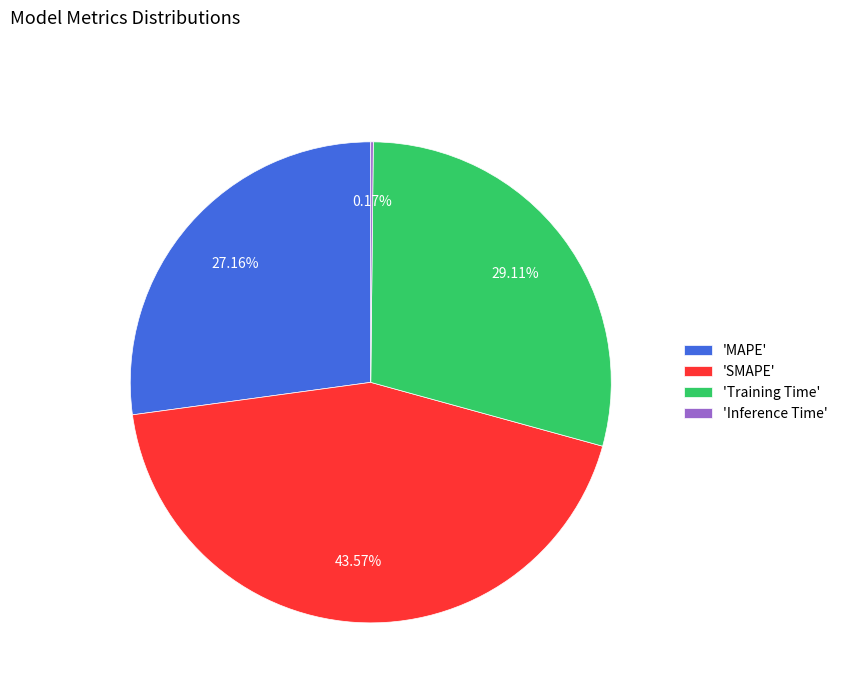

Is 'MAPE' the majority of the pie?

No